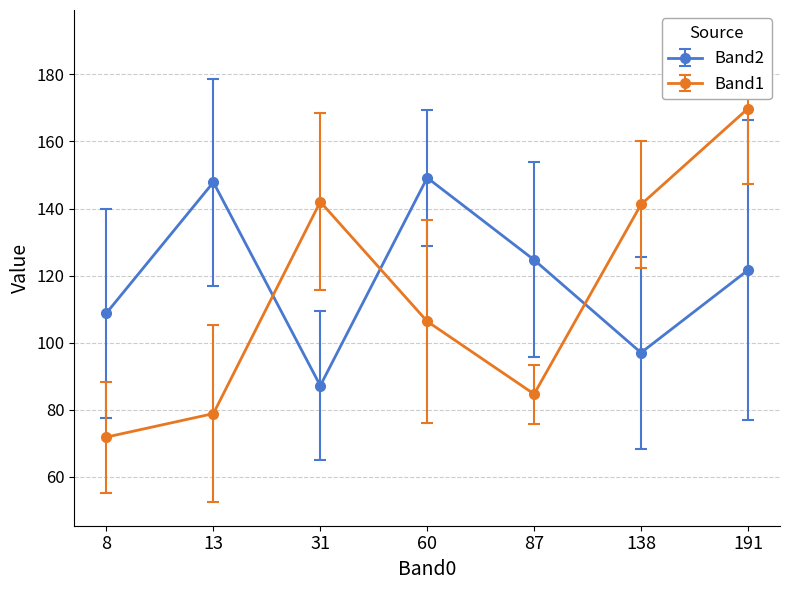

Is the value of Band2 at 87 greater than the value of Band1 at 138?

No